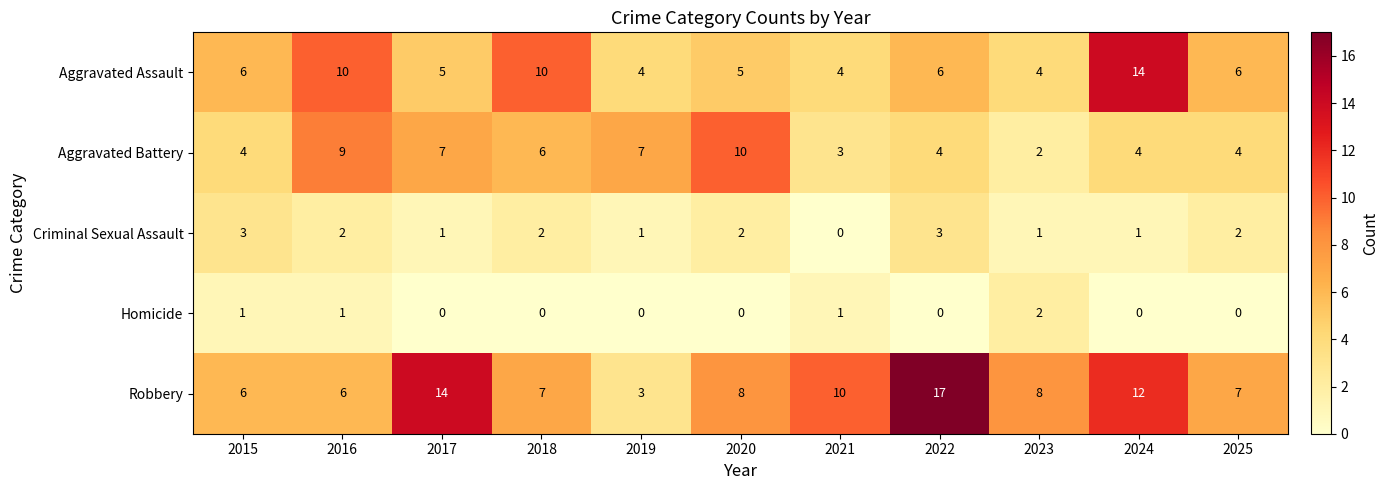

Count the Homicide values in the range 0 to 1.

10